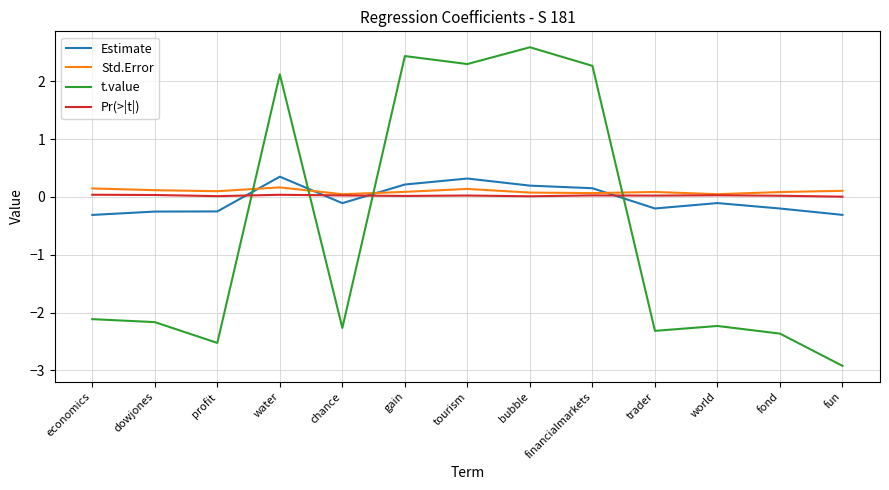

What is the difference between the t.value values at fond and chance?

0.1